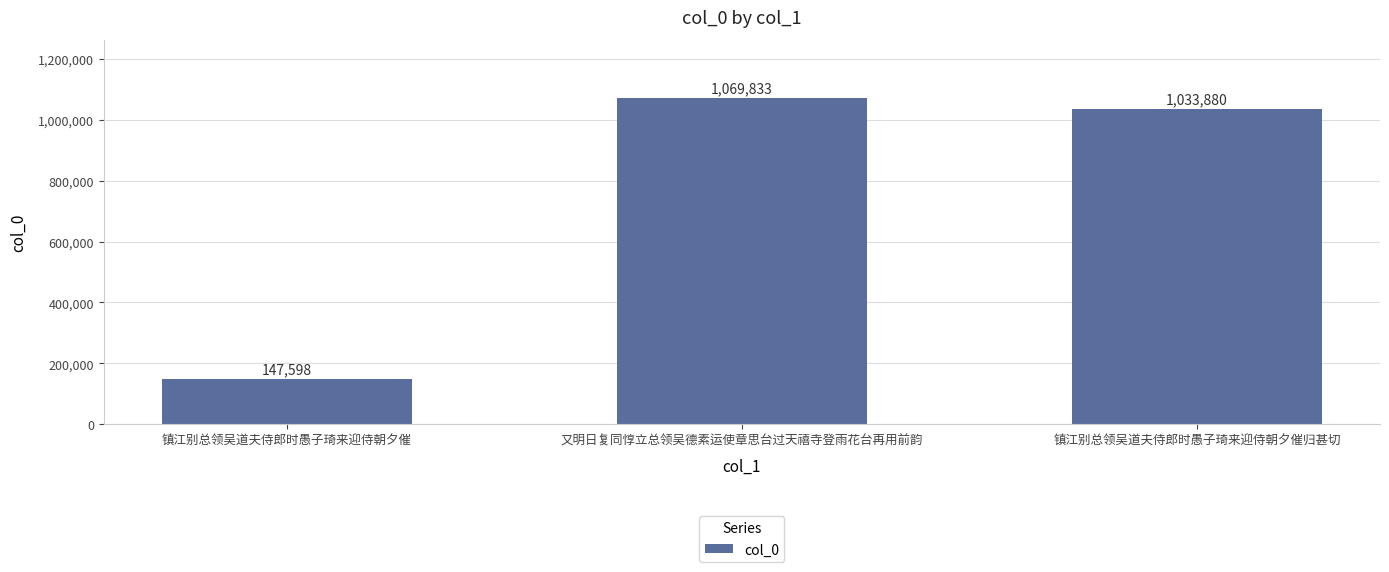

List the labels in order of value, largest first.

又明日复同惇立总领吴德素运使章思台过天禧寺登雨花台再用前韵, 镇江别总领吴道夫侍郎时愚子琦来迎侍朝夕催归甚切, 镇江别总领吴道夫侍郎时愚子琦来迎侍朝夕催